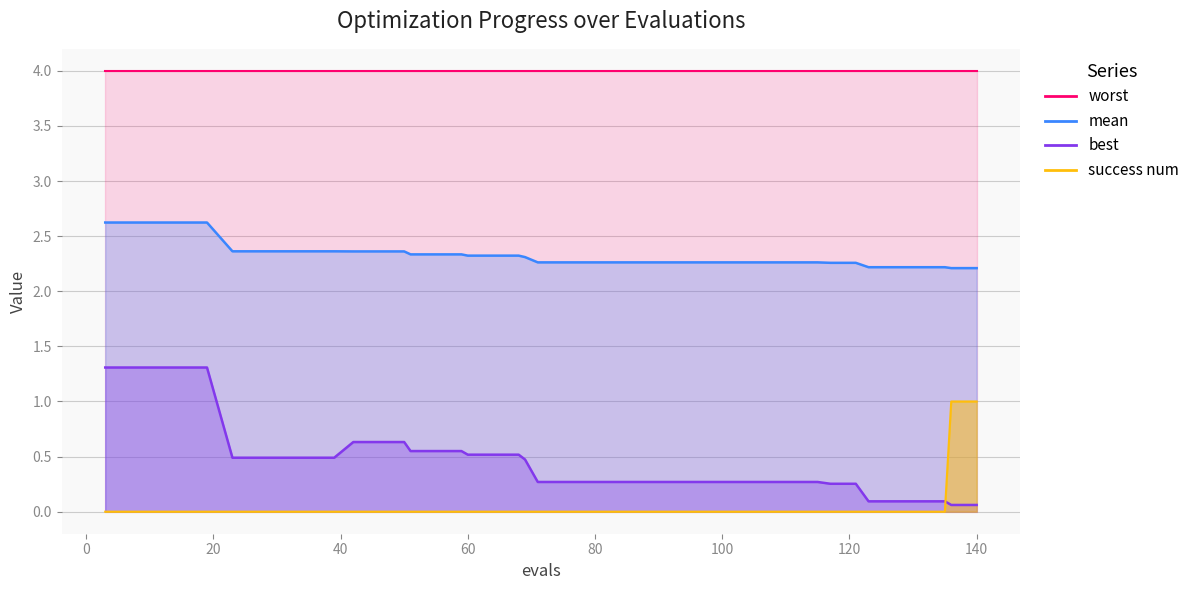

What is the sum of all best values?

18.8